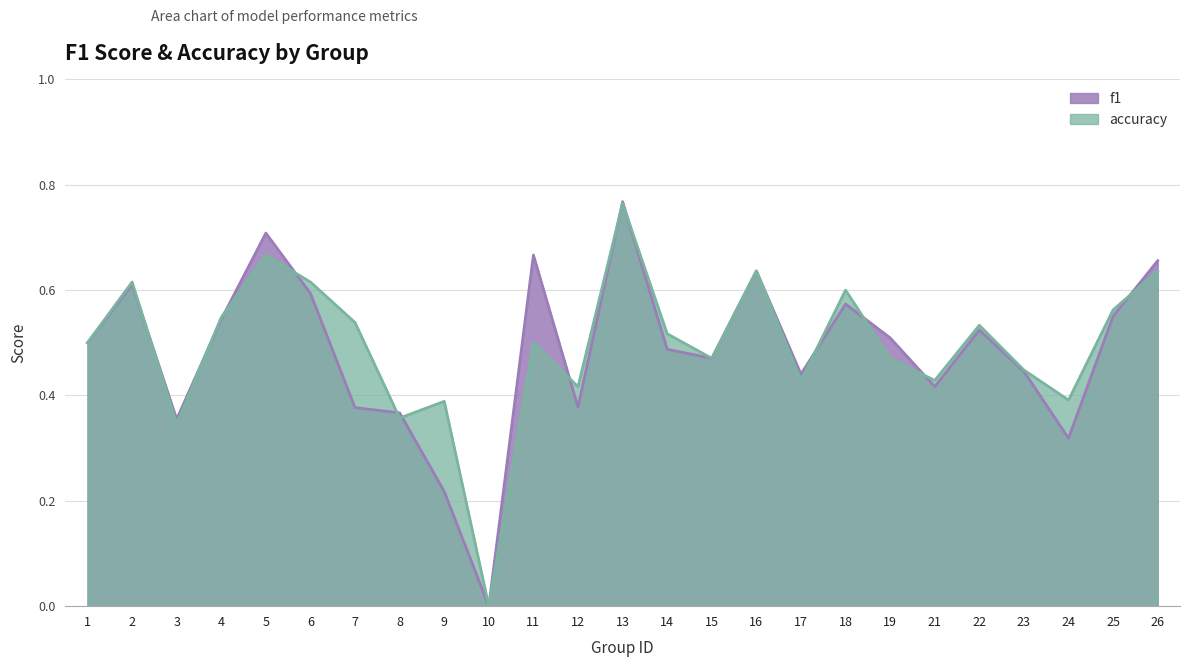

List the series in order of their overall mean, lowest first.

f1, accuracy